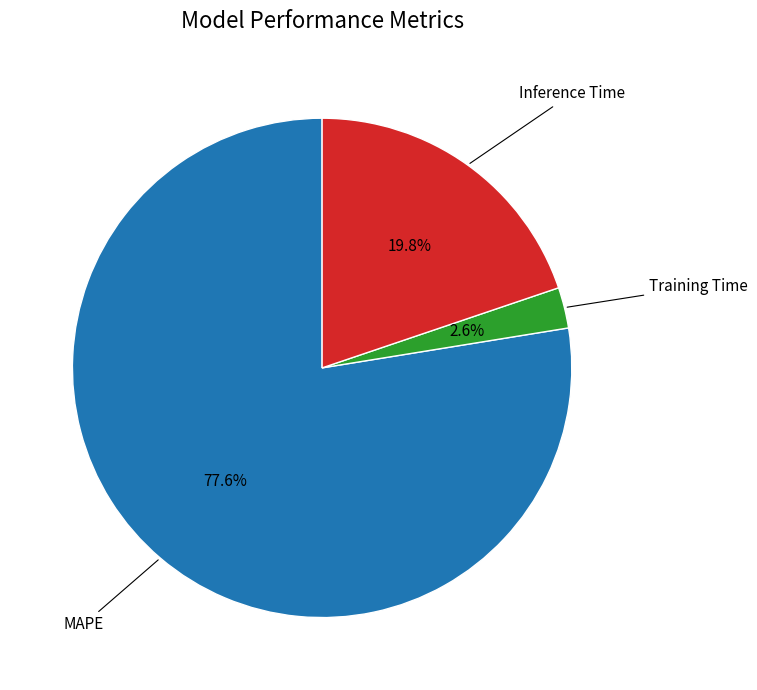

Is there a majority slice in this chart?

Yes